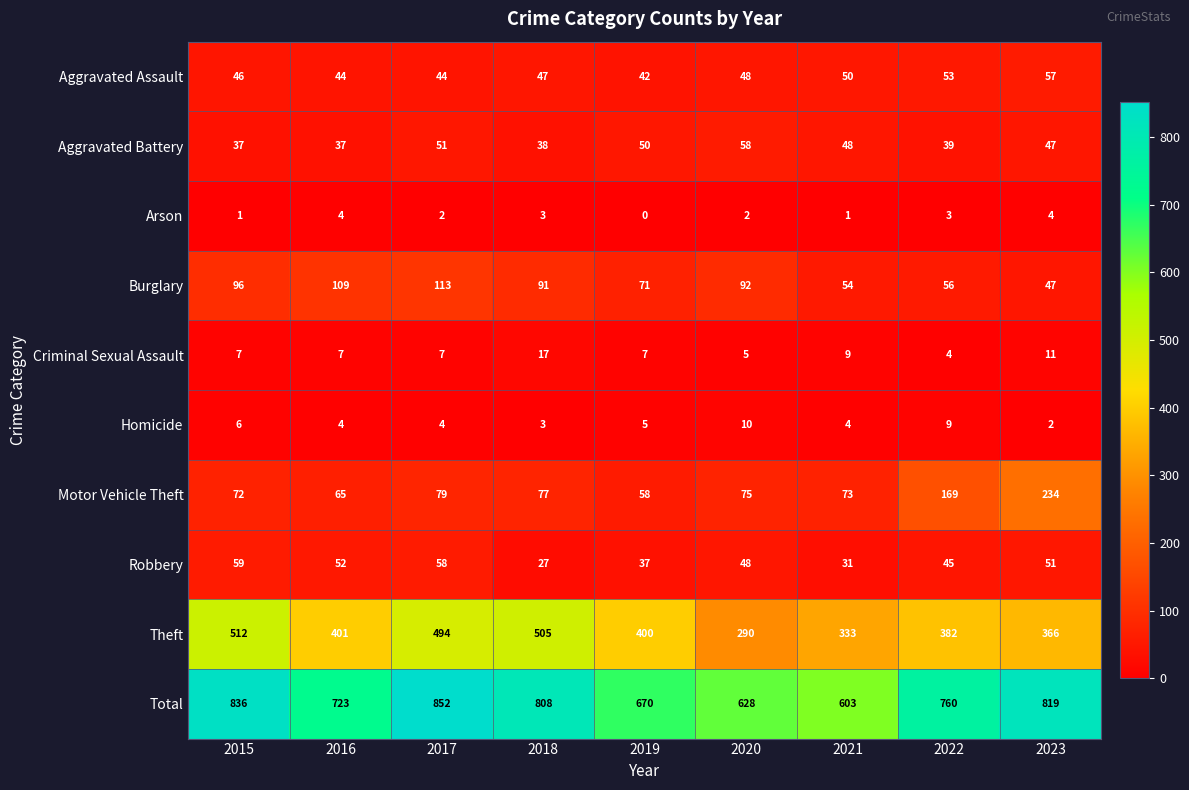

What is the spread (max minus min) of values at 2015?

835